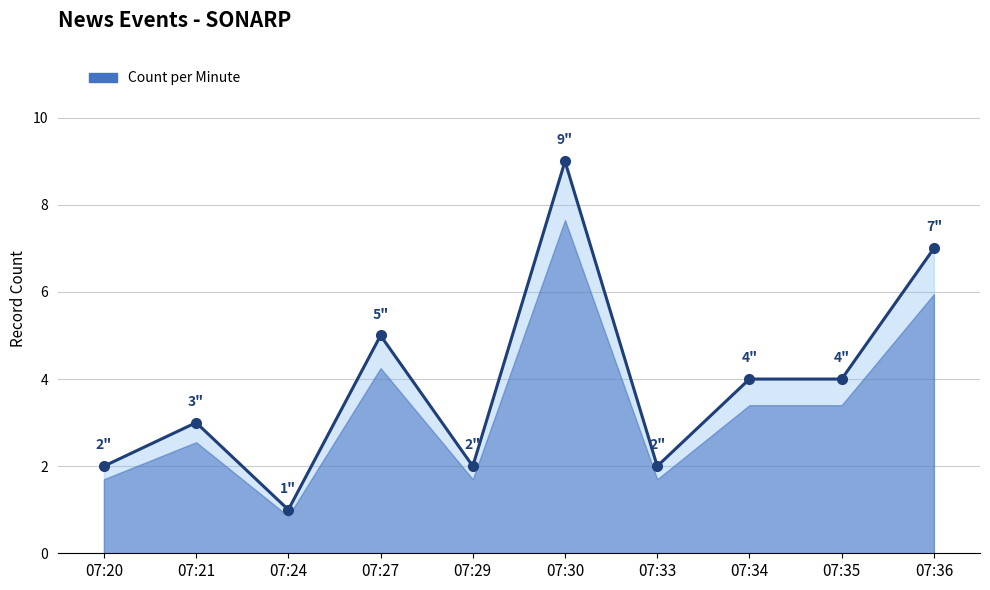

What is the minimum value shown in the chart?

1